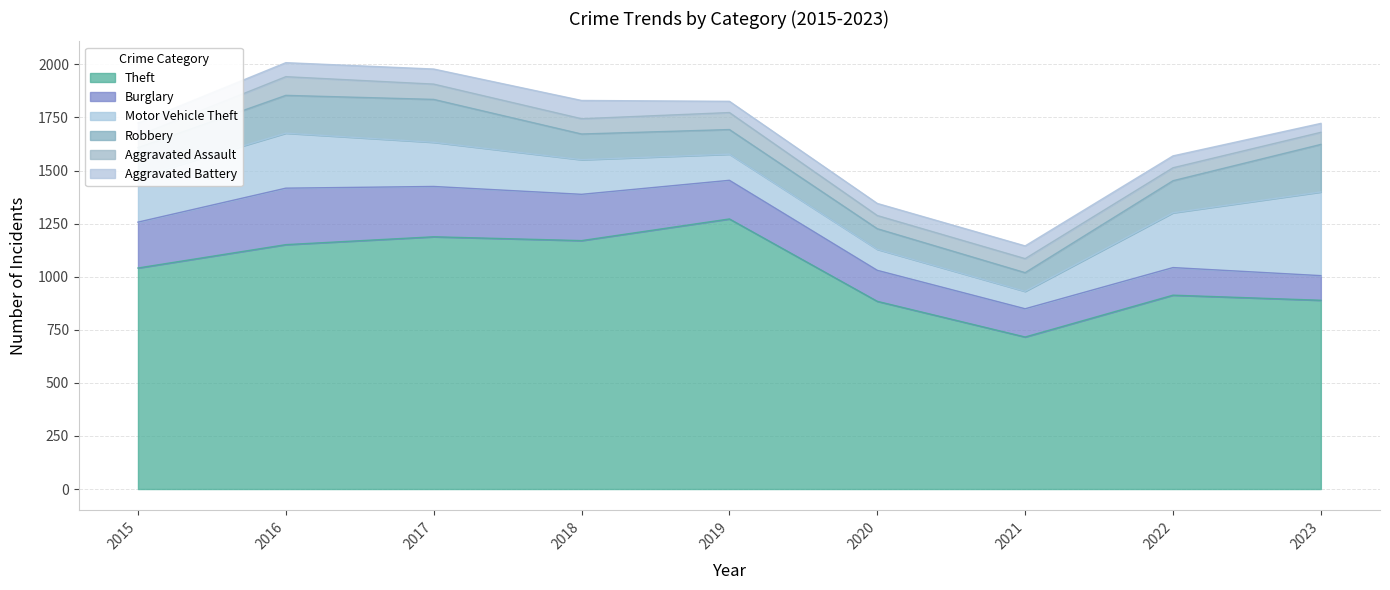

How many distinct data groups are displayed?

6